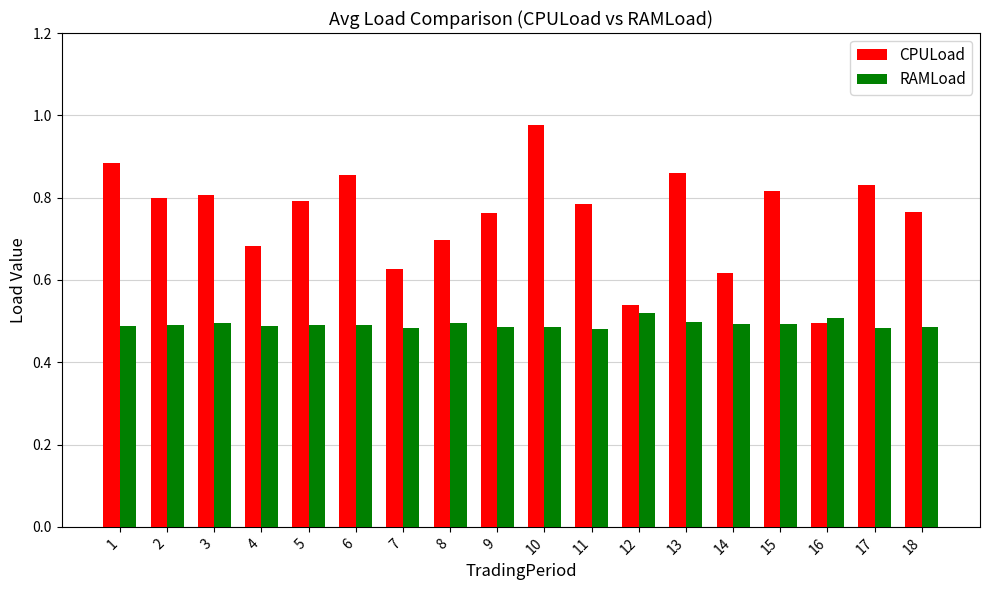

The CPULoad series shows 1.1 at 18. True or false?

False